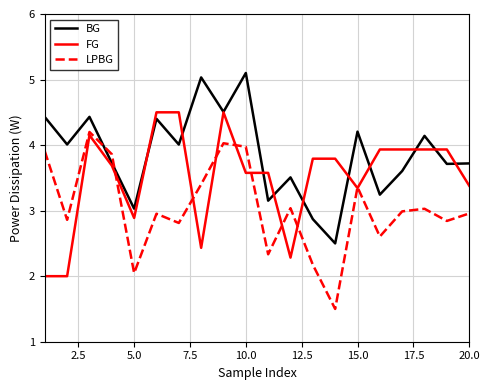

Which series has the largest total across all categories?

BG